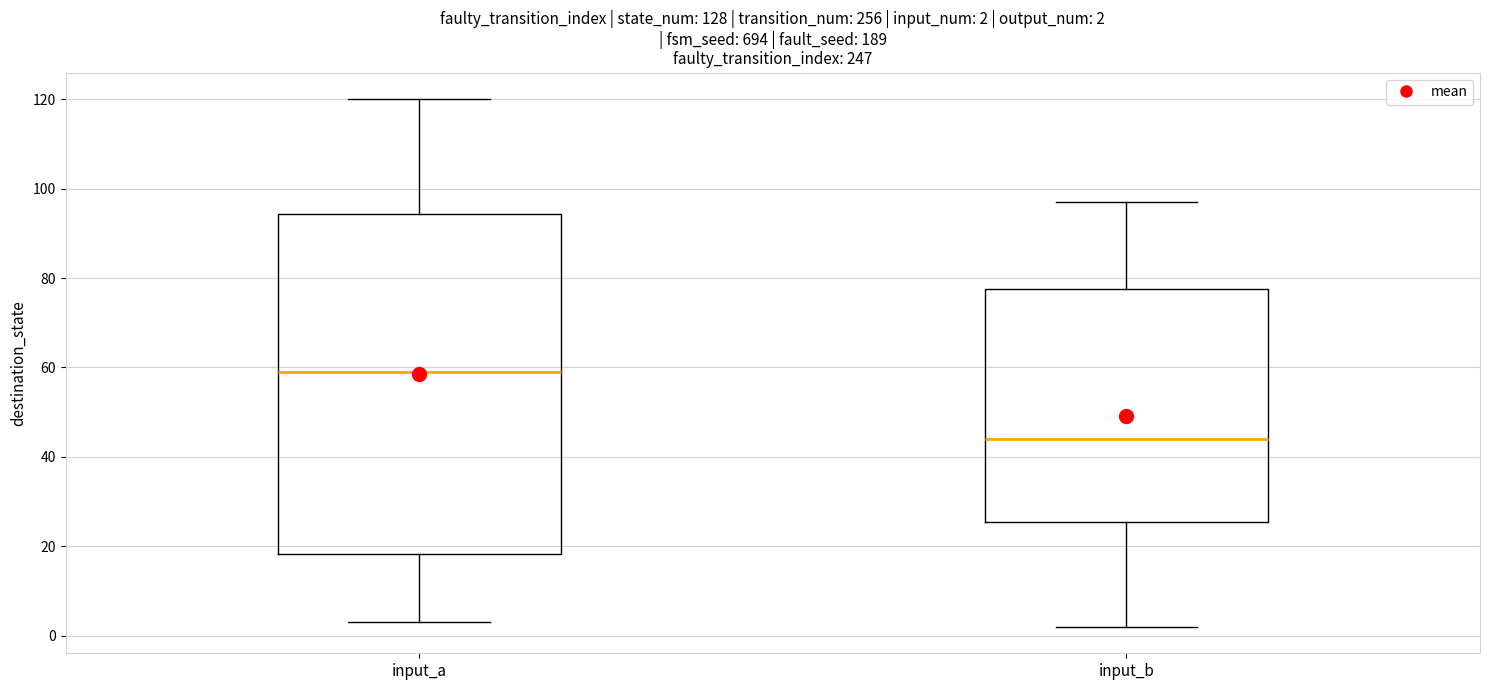

Which box's median line is the lowest?

input_b